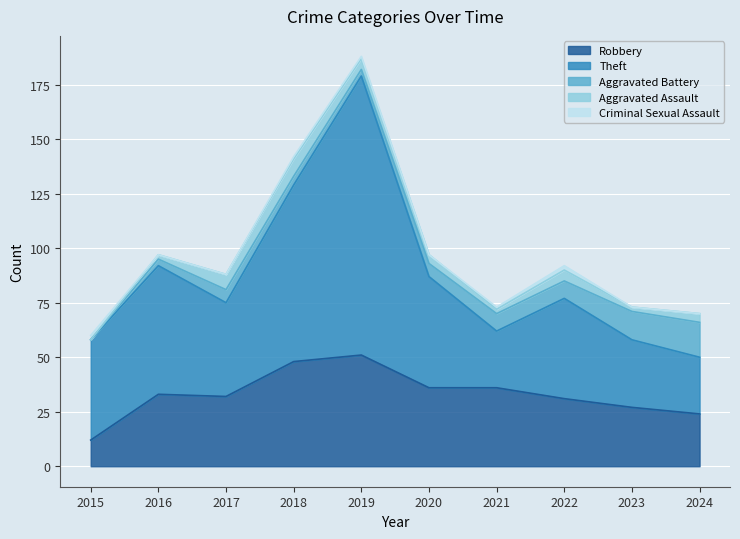

The Aggravated Assault series shows 3 at 2015. True or false?

False